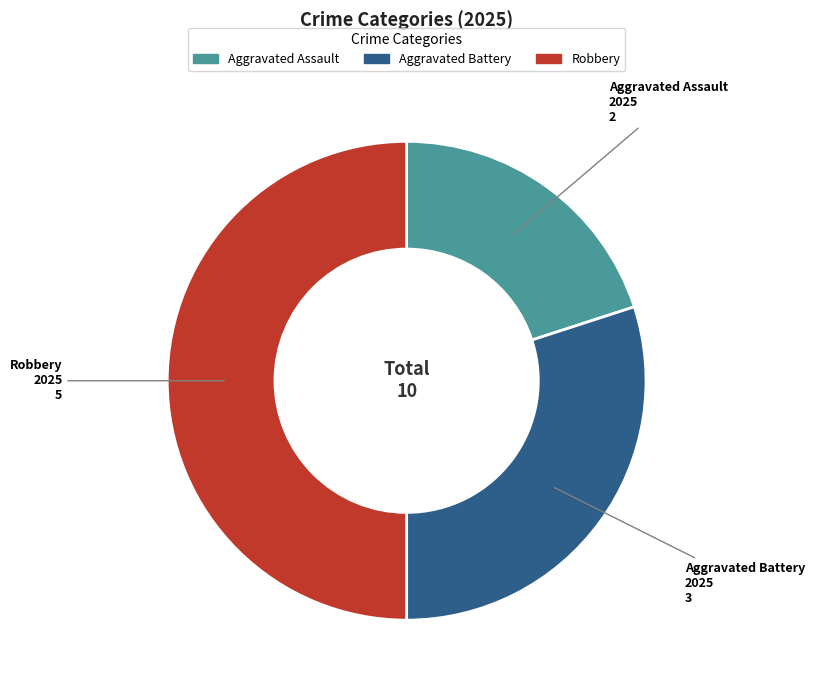

Combined, do Aggravated Battery and Robbery account for over 50%?

Yes